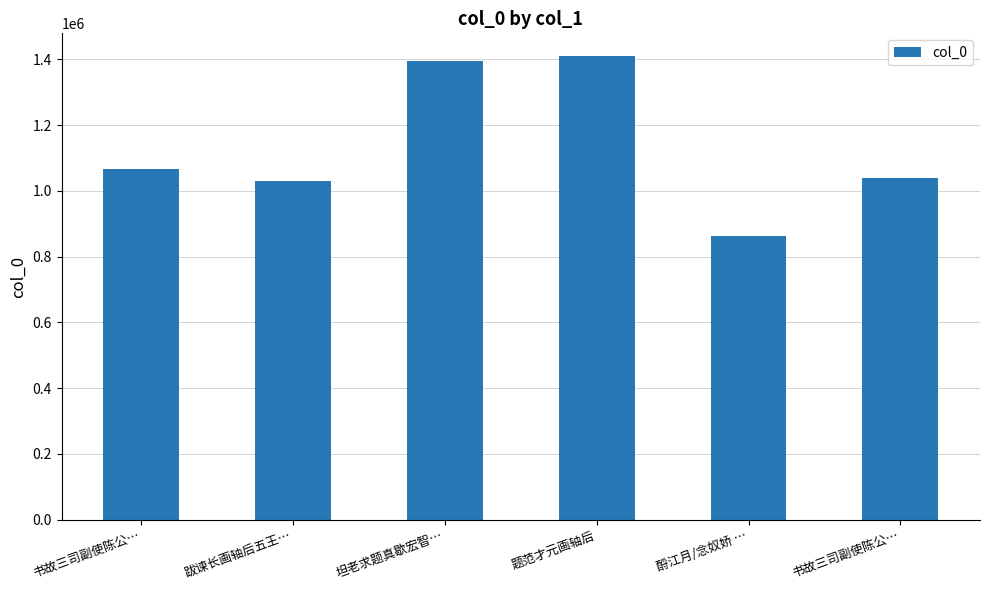

What is the sum of the values at 书故三司副使陈公… and 书故三司副使陈公…?

2107809